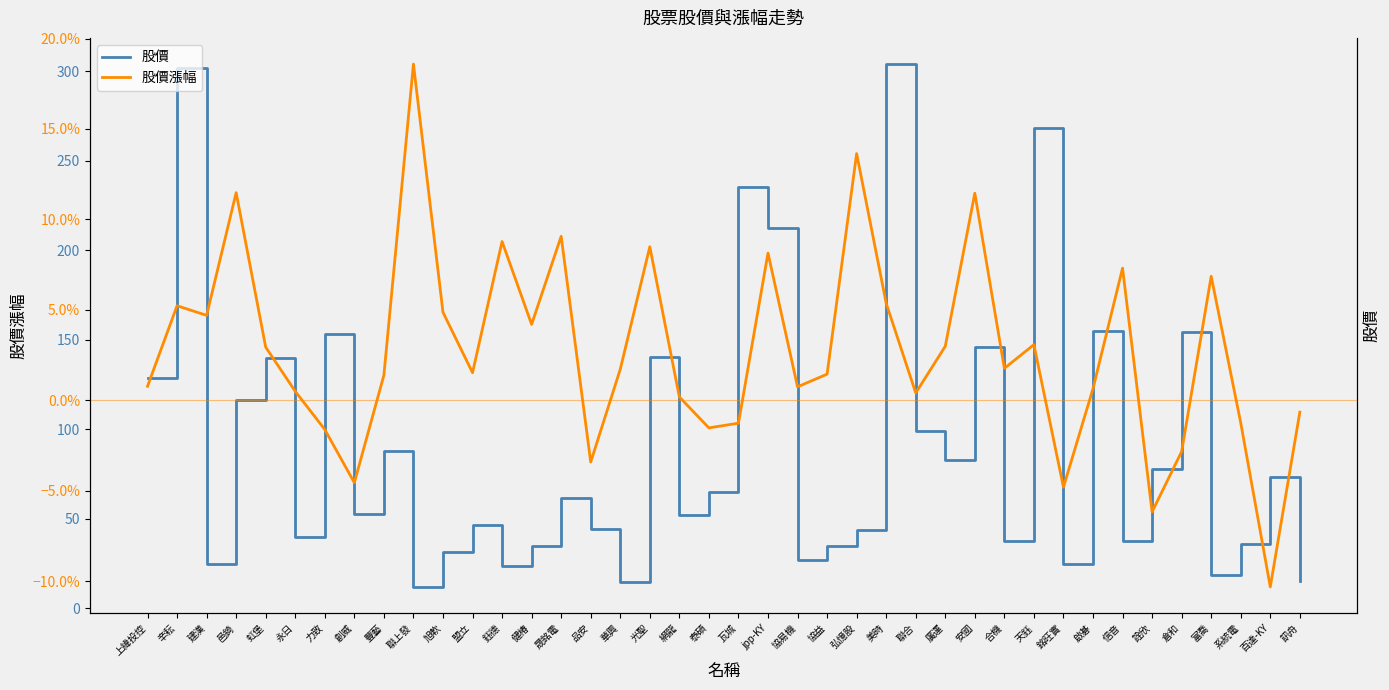

The 股價 series shows 61.5 at 聯合. True or false?

False